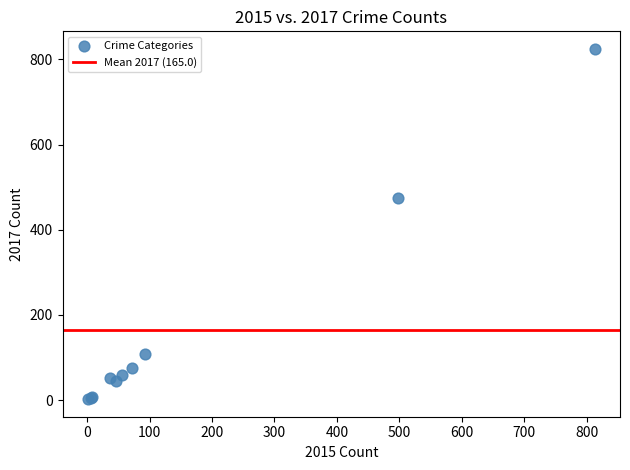

What Y value in the scatter plot is closest to 413?

475